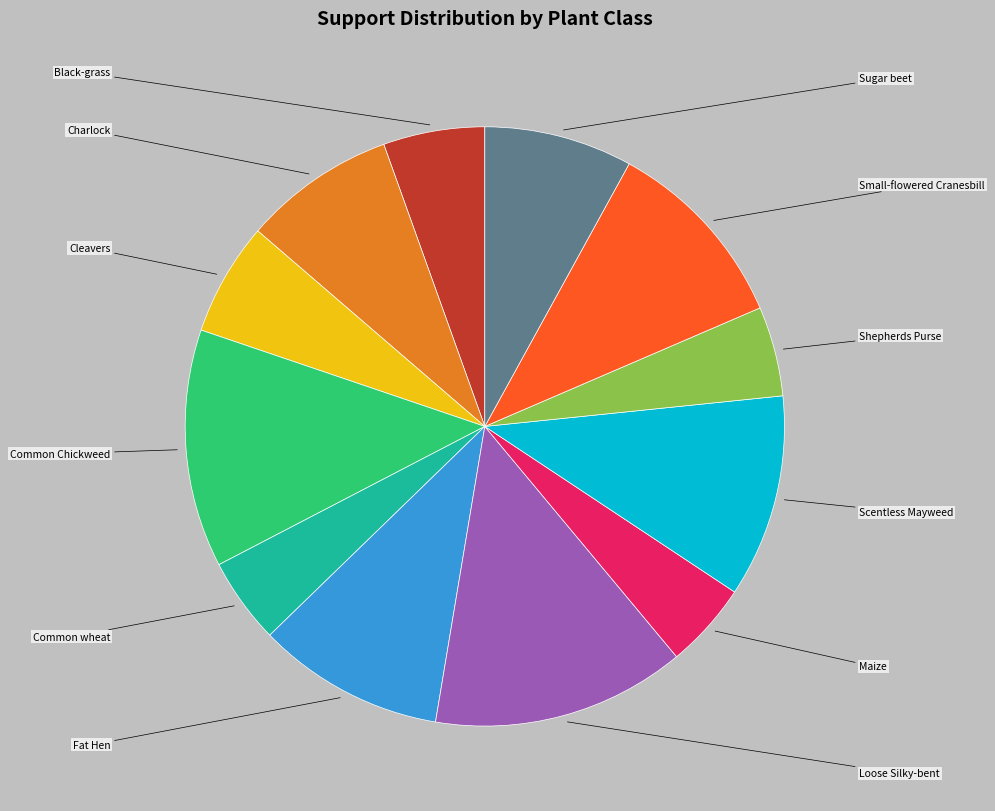

Does any single category account for the majority?

No